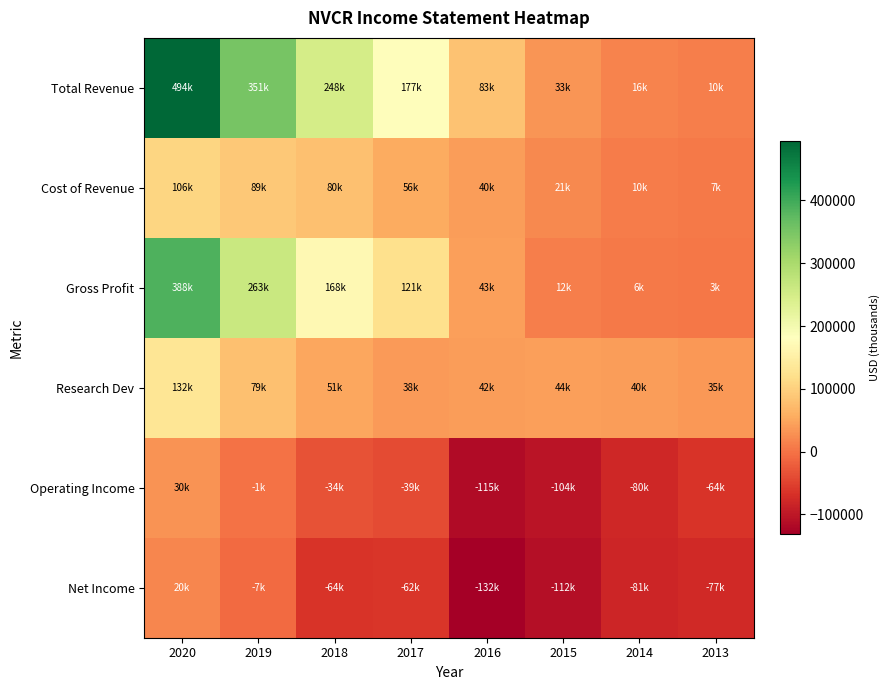

Between 2016 and 2018, which is larger?

2018